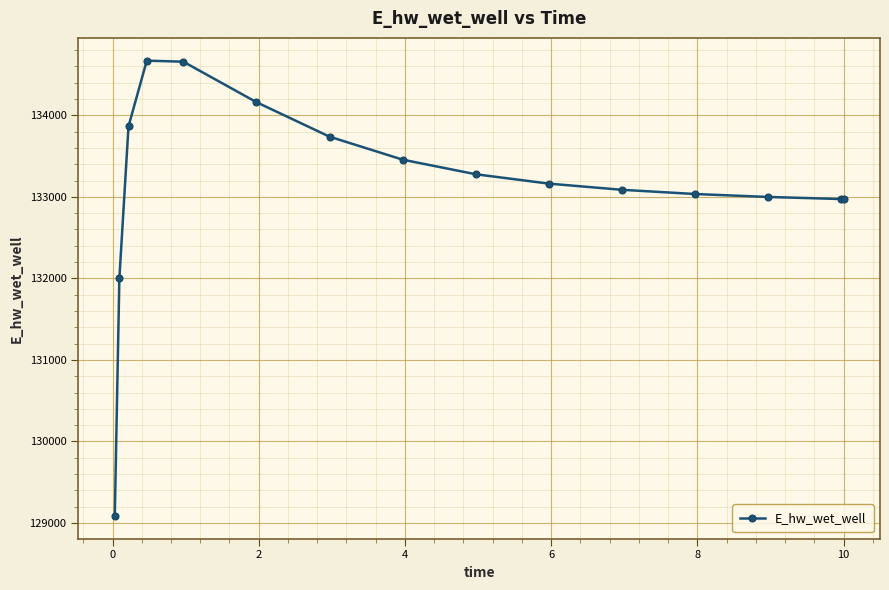

Count the number of categories in the chart.

15